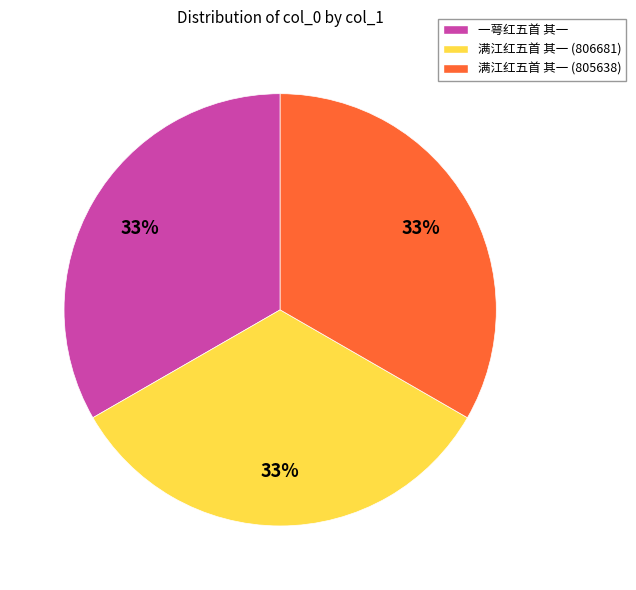

What is the ratio of the value at 一萼红五首 其一 to the value at 满江红五首 其一 (806681)?

1.0